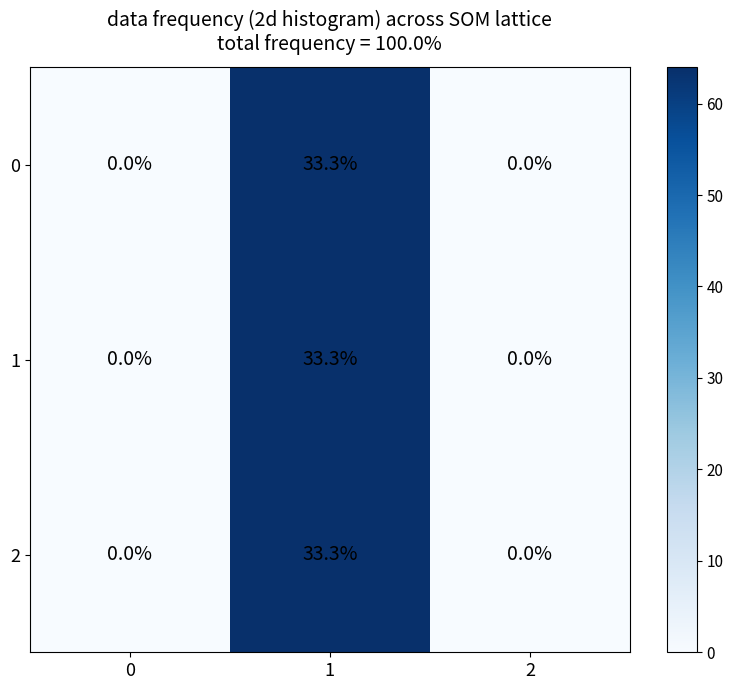

Read the 1 value at 1.

33.3